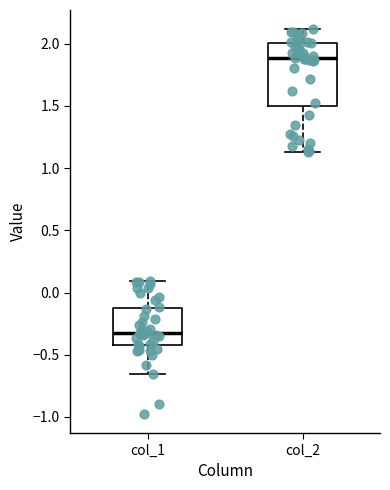

Reading left to right, read every box against the y-axis: the position of its median line, the range the box covers, and the ends of its whiskers. The values are not printed on the chart, so give them approximately, as read against the axis.

col_1: median -0.35, box -0.40 to -0.15, whiskers -0.65 to 0.10
col_2: median 1.90, box 1.50 to 2.00, whiskers 1.15 to 2.10